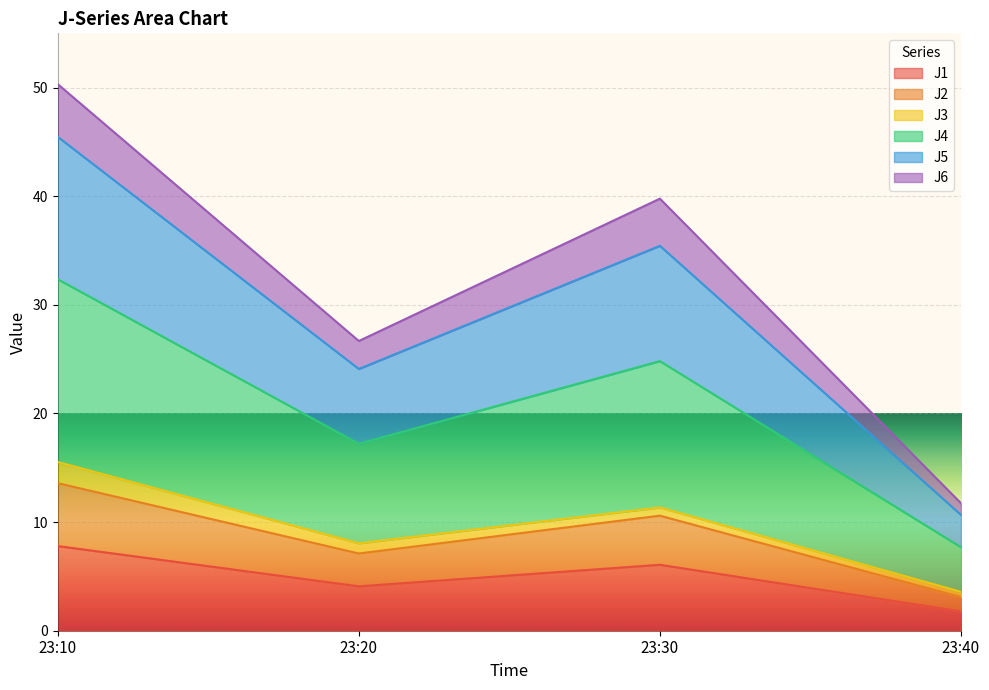

Which category has the highest value in the J1 series?

23:10